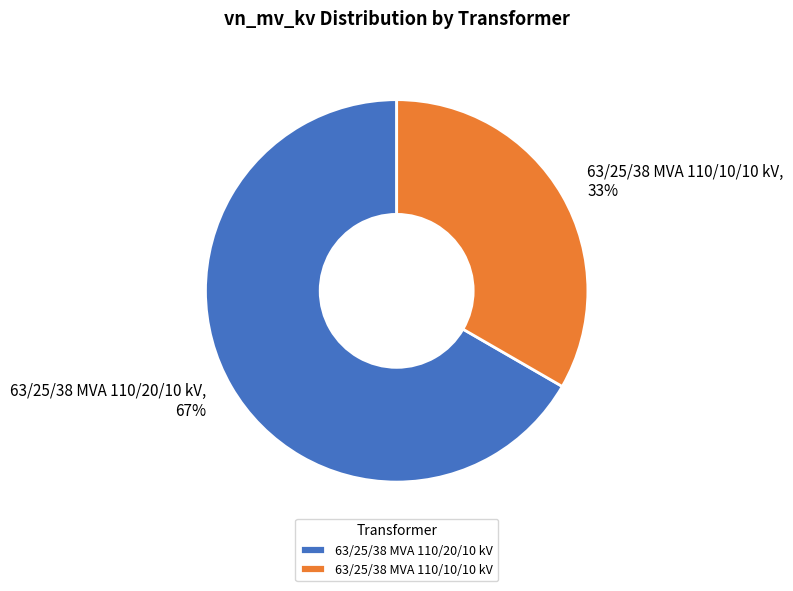

Count the number of slices in the pie.

2